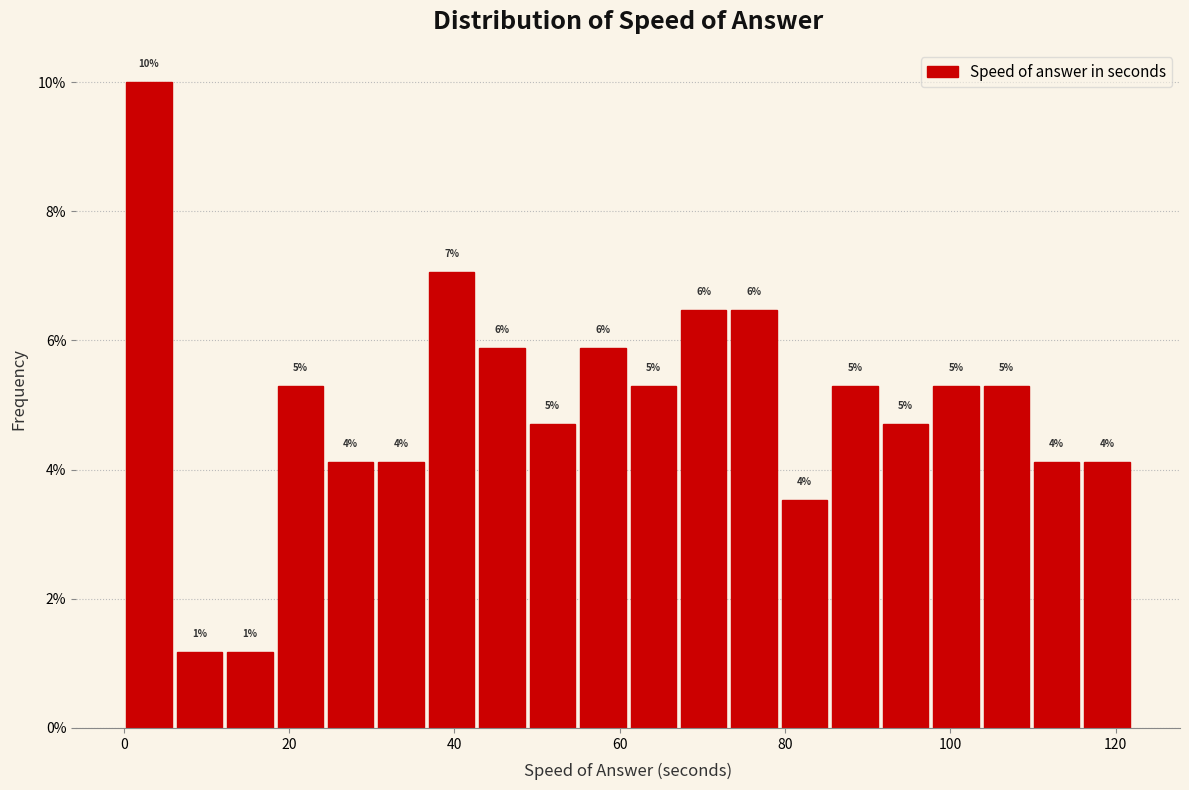

Around what value on the x-axis is the tallest bar? Give the approximate position of its centre, as read against the axis.

4